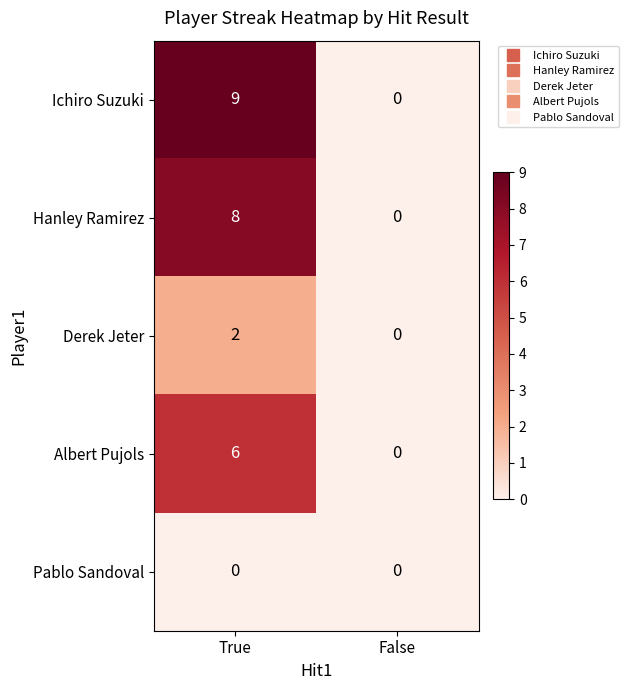

What is the difference between the Hanley Ramirez values at True and False?

8